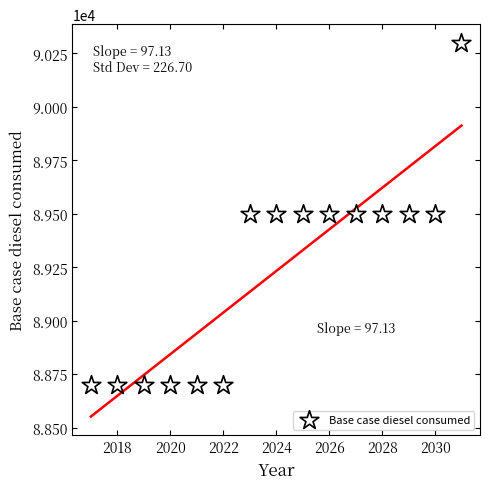

What is the range of X values (max minus min)?

14.0